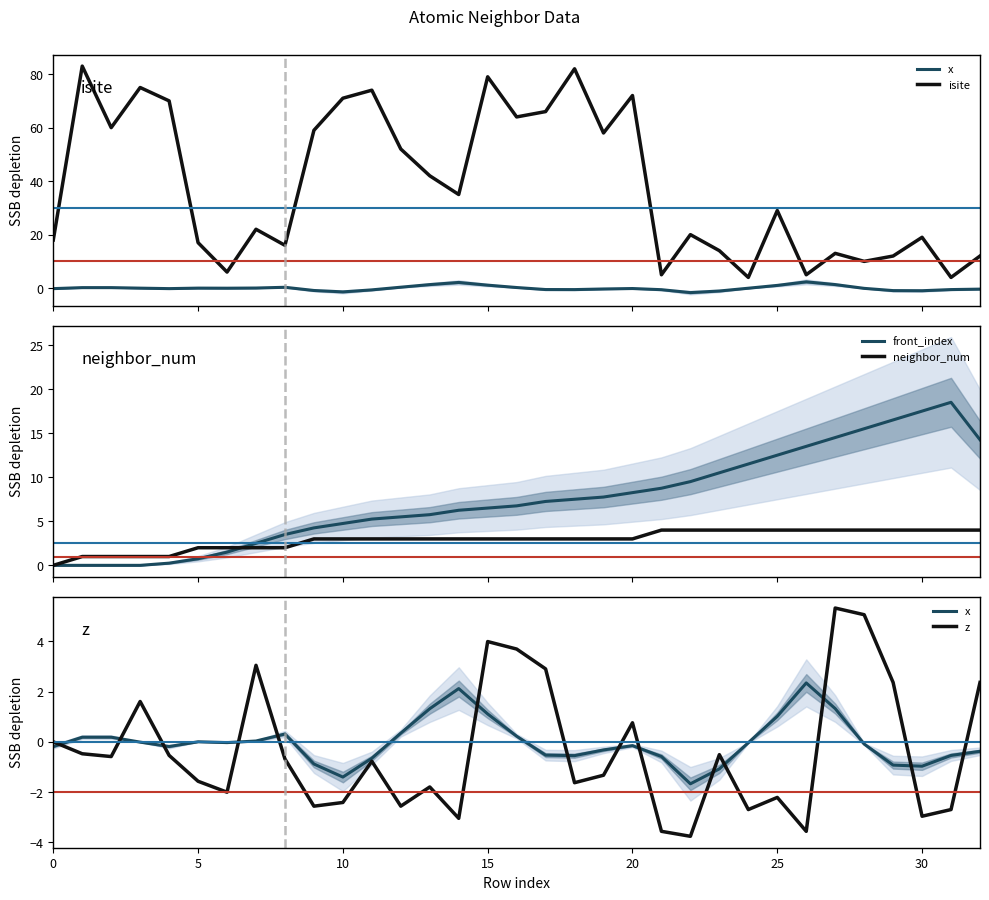

True or false: neighbor_num has a value of 3.0 at 17.

True